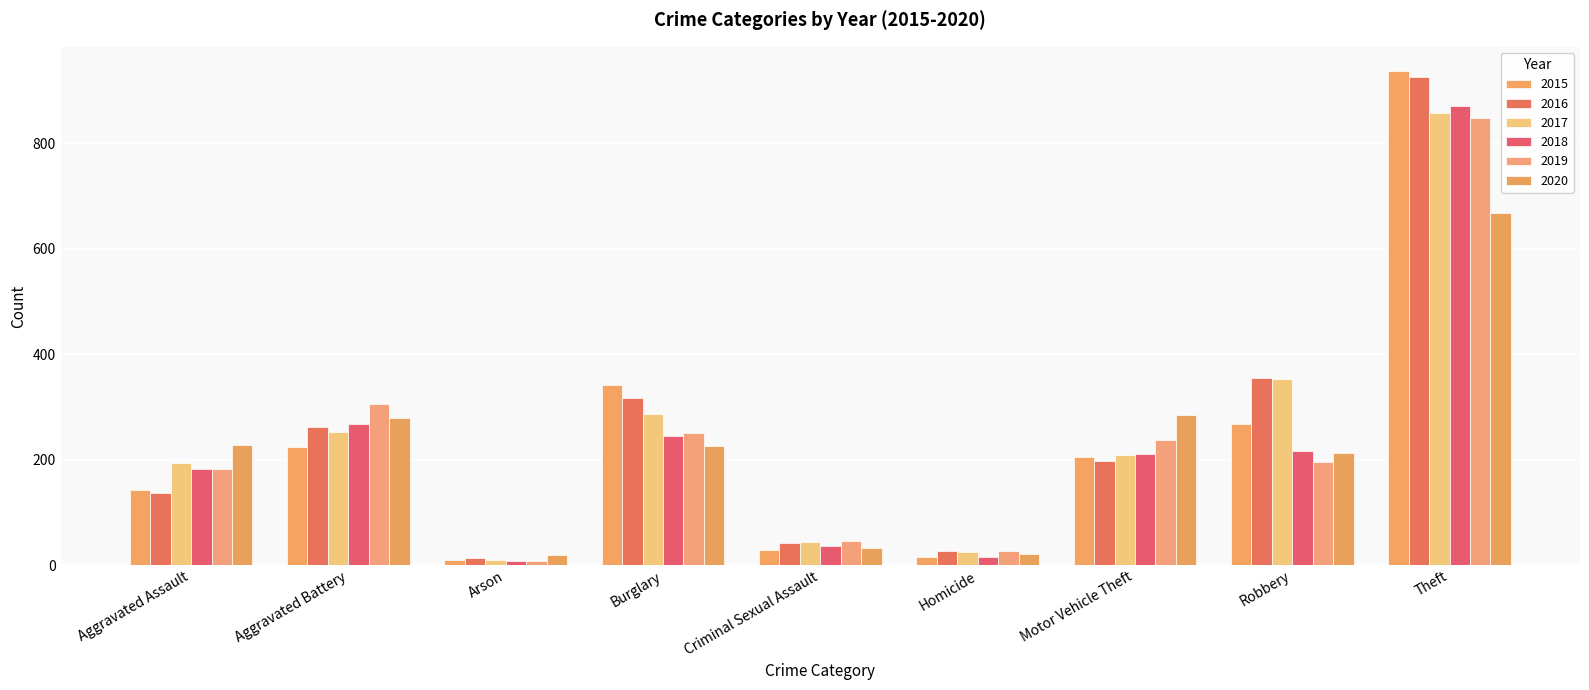

List the series in order of their peak value, highest first.

2015, 2016, 2018, 2017, 2019, 2020